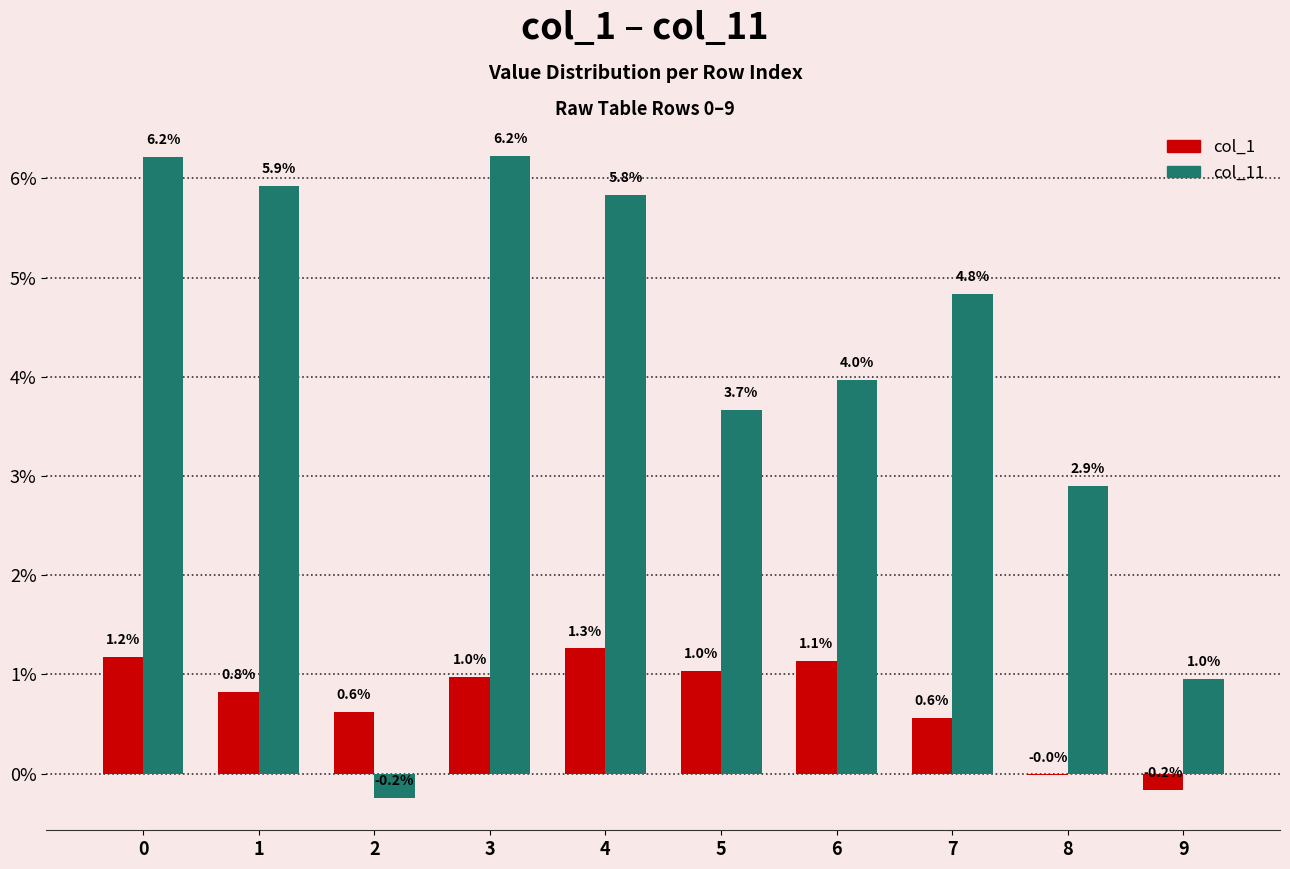

Which series changed the most between 1 and 7?

col_11